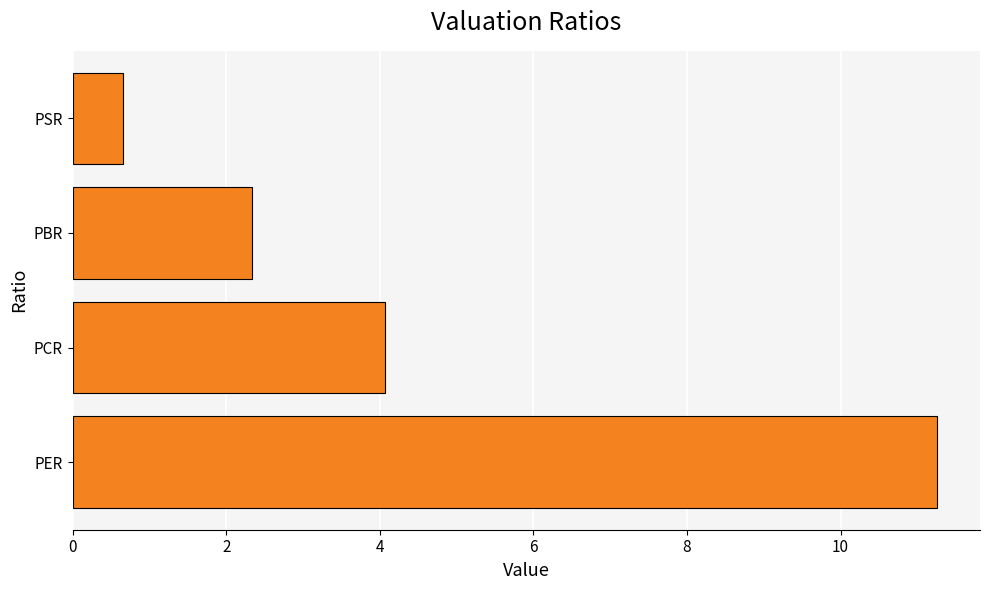

The value at PCR is 4.1. True or false?

True